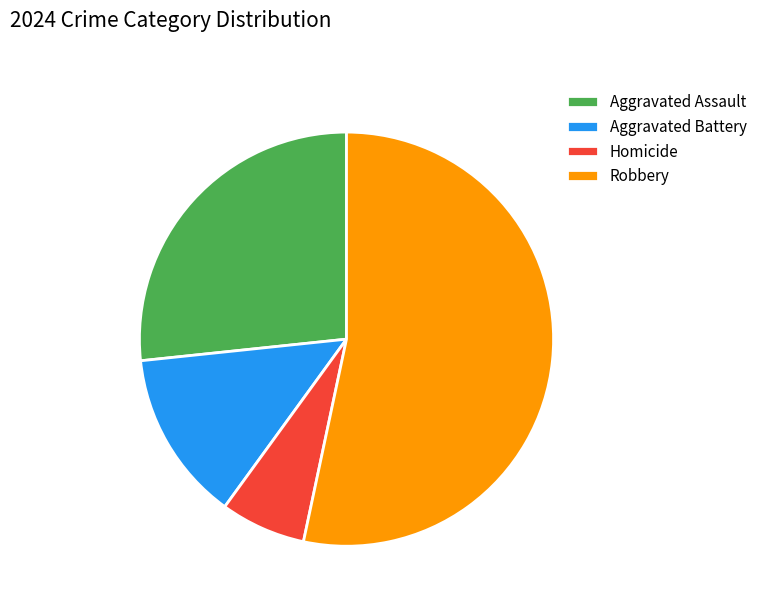

Does Aggravated Battery account for over 50% of the chart?

No